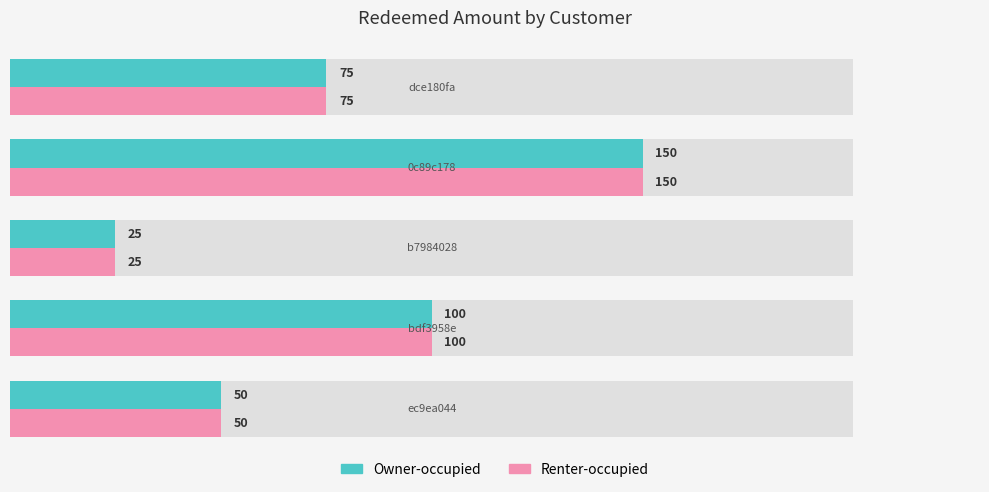

Are the bars grouped side by side (vs. stacked)?

Yes